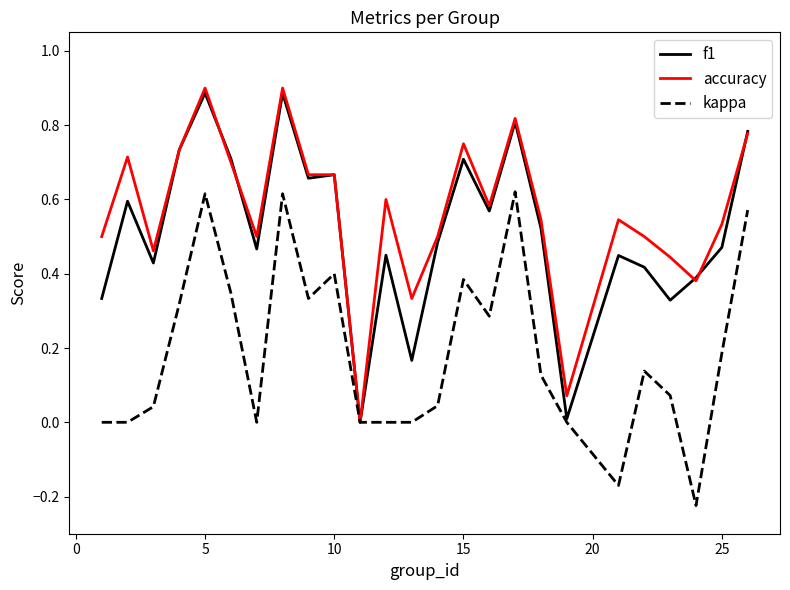

True or false: accuracy and kappa cross at least once.

False